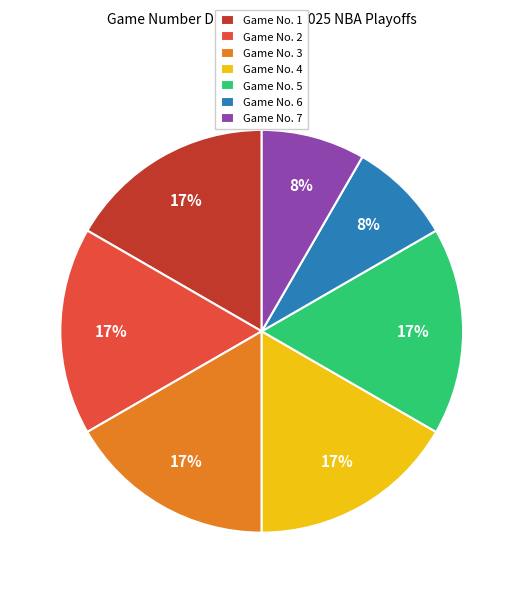

The Game No. 4 slice represents 5% of the pie. True or false?

False